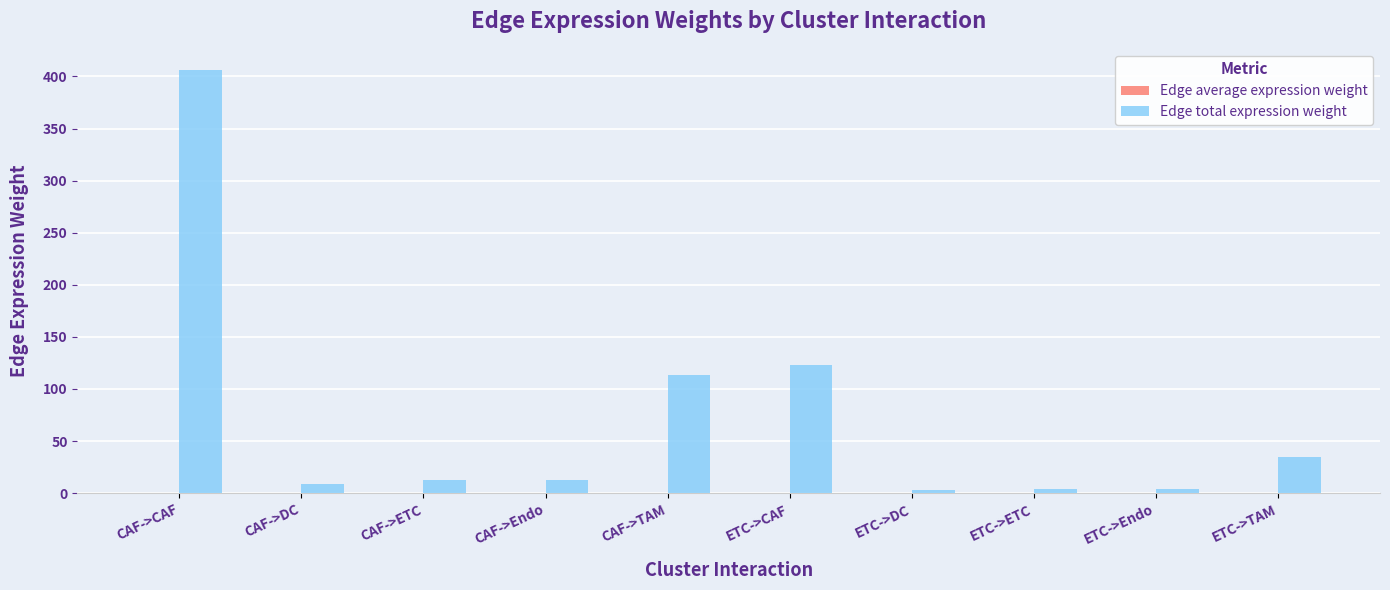

Which category has the highest value in the Edge total expression weight series?

CAF->CAF